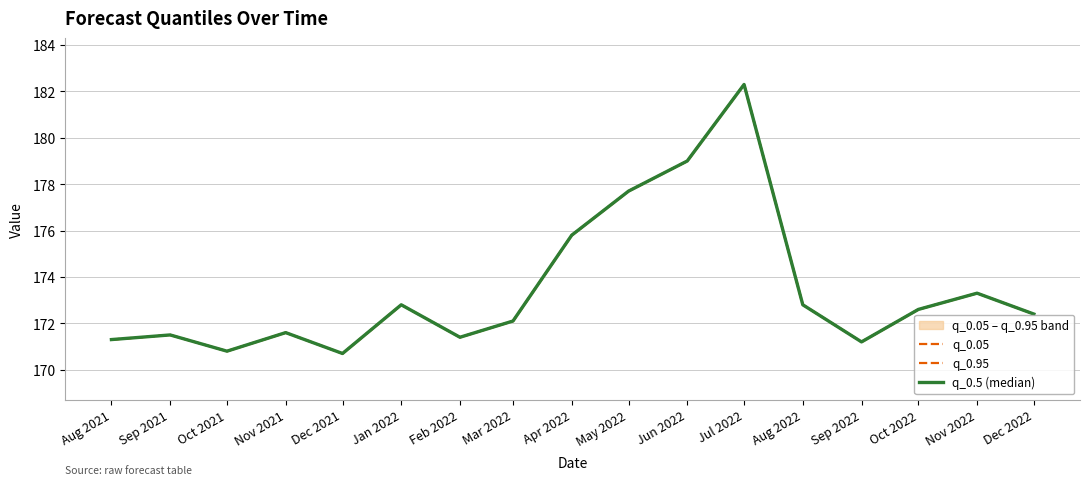

List the series in order of their peak value, lowest first.

q_0.05, q_0.95, q_0.5 (median)